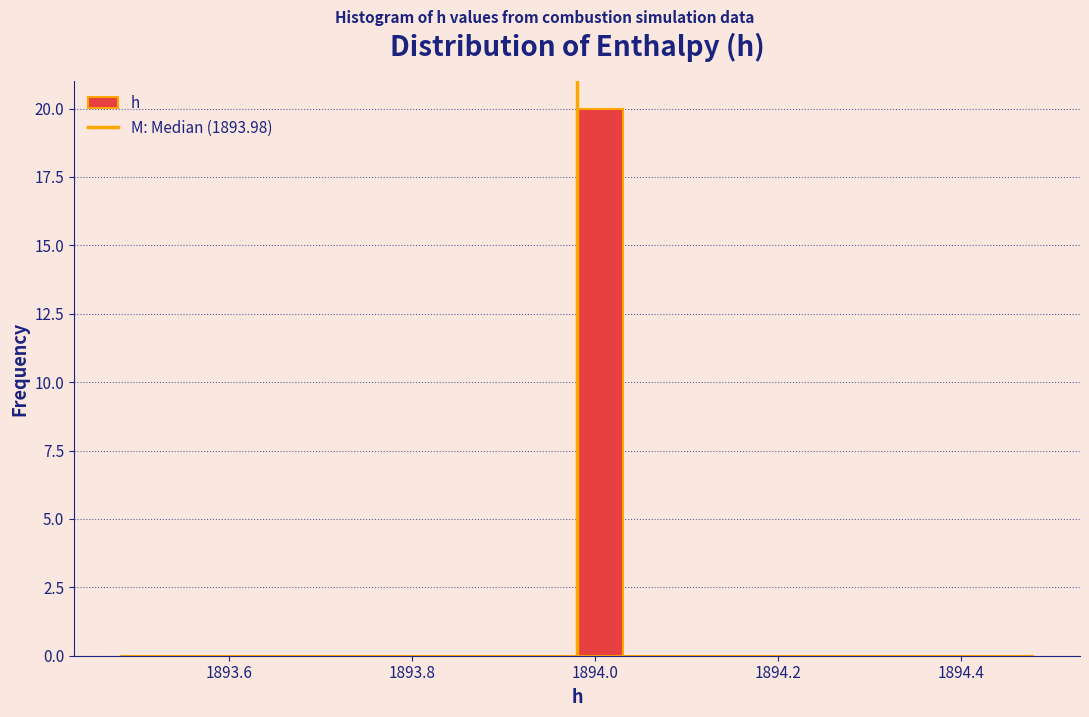

Around what value on the x-axis is the tallest bar? Give the approximate position of its centre, as read against the axis.

1894.00